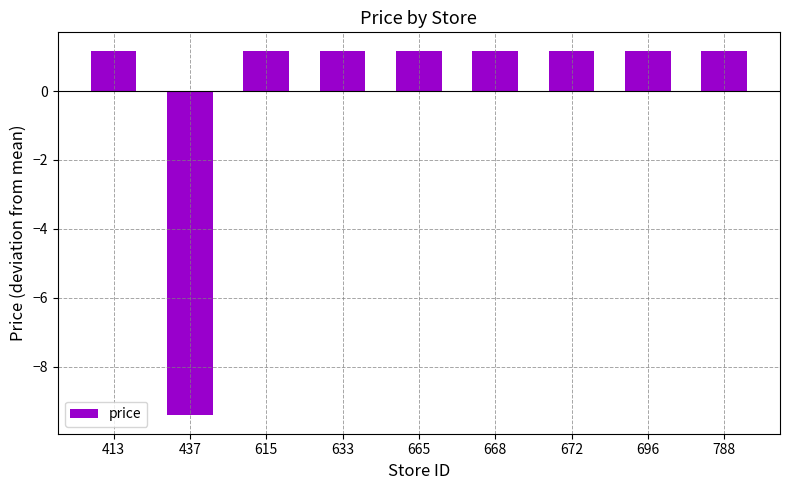

Reading left to right, what are all the values shown in this chart?

1.2	-9.4	1.2	1.2	1.2	1.2	1.2	1.2	1.2